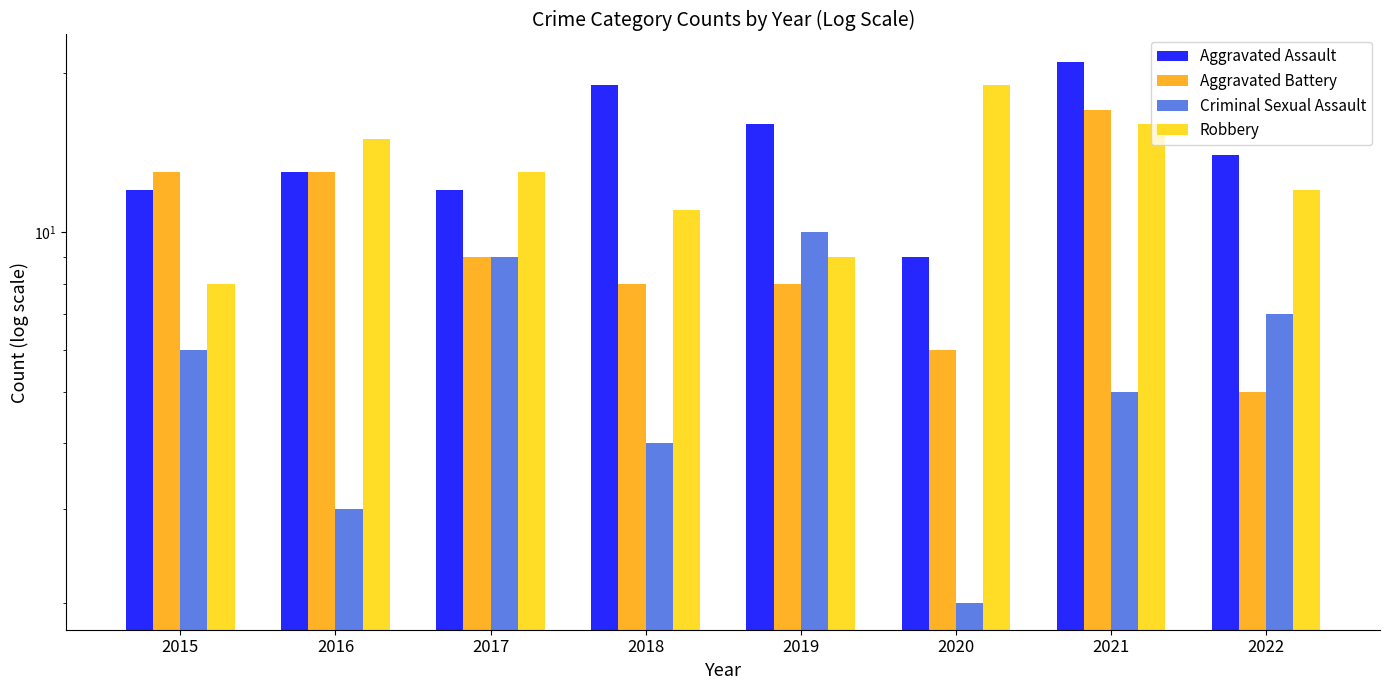

Which has a higher value, 2018 or 2019?

2018